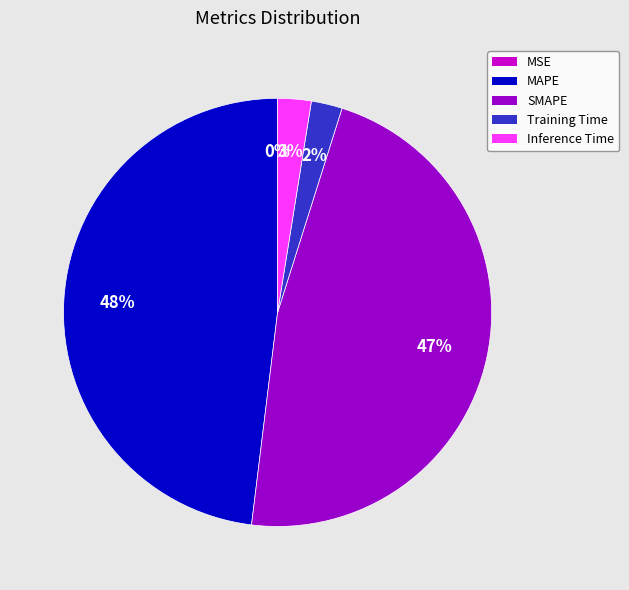

To the nearest percent, what is the difference between the largest and smallest slice percentages?

48%